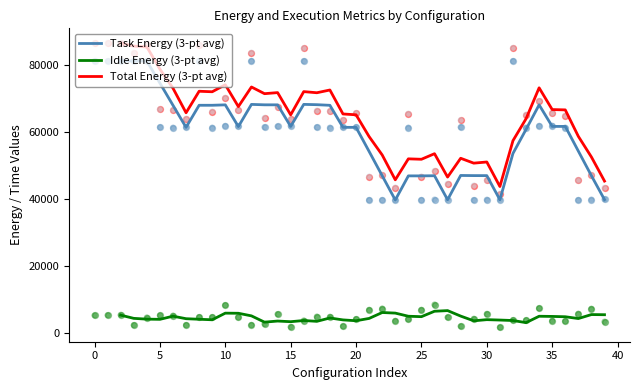

Which series contains the highest Y value?

Total Energy (3-pt avg)